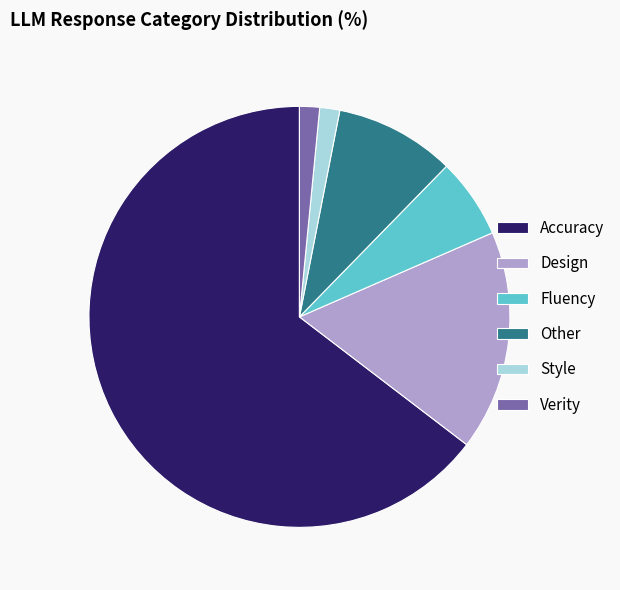

Does Accuracy account for over 50% of the chart?

Yes